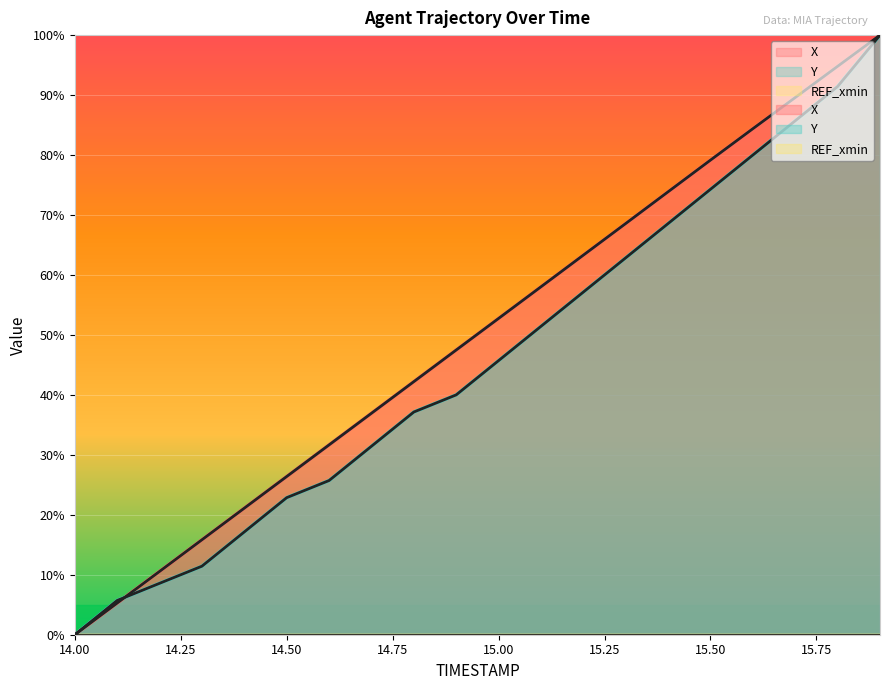

What is the label of the 12th point from the left?

15.1